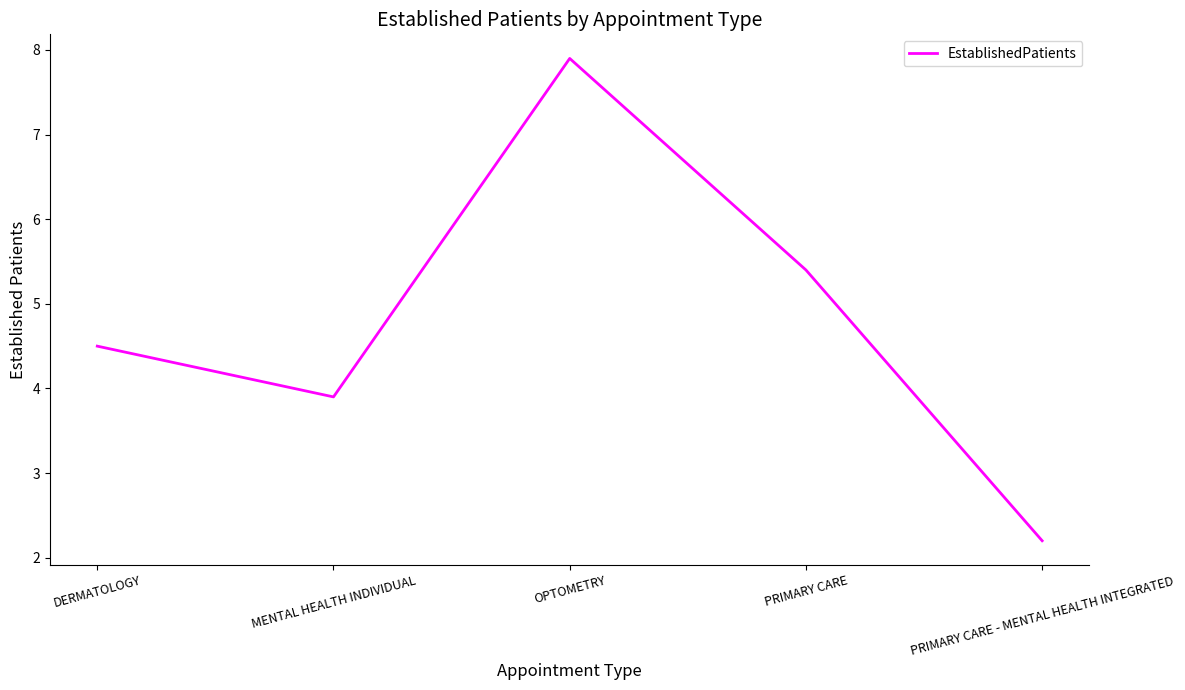

Which label corresponds to the smallest value in the chart?

PRIMARY CARE - MENTAL HEALTH INTEGRATED